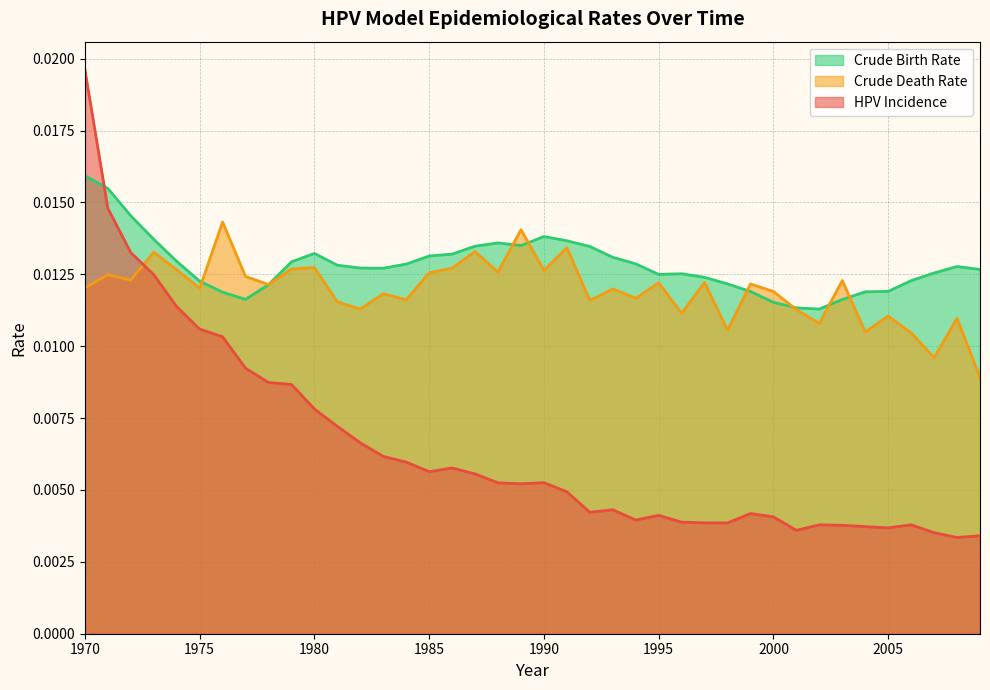

Where do cbr and hpv_incidence first cross each other?

1970 and 1971